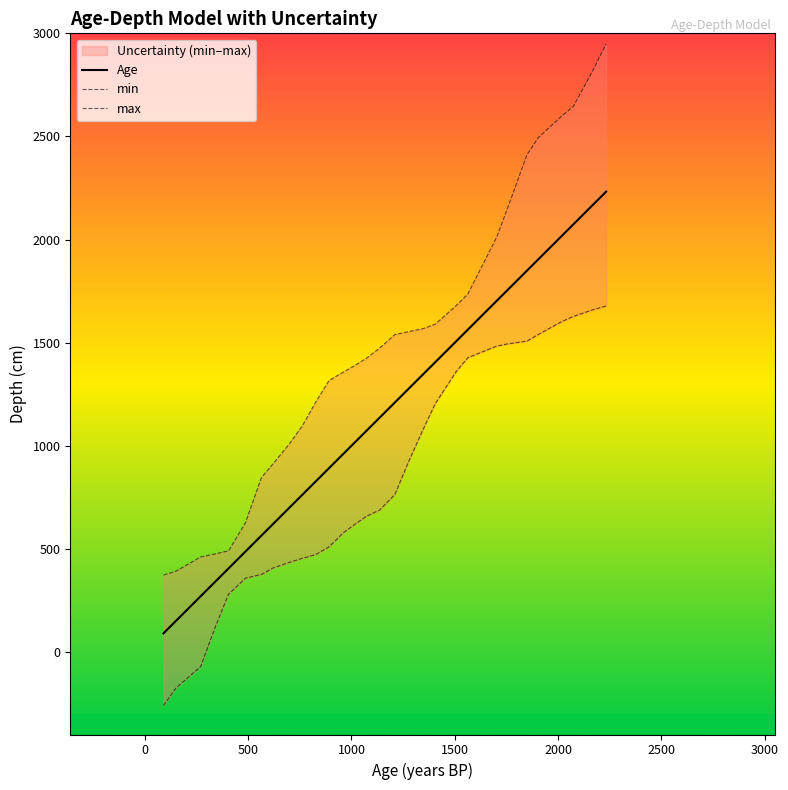

At how many categories does at least one series exceed 1921?

8